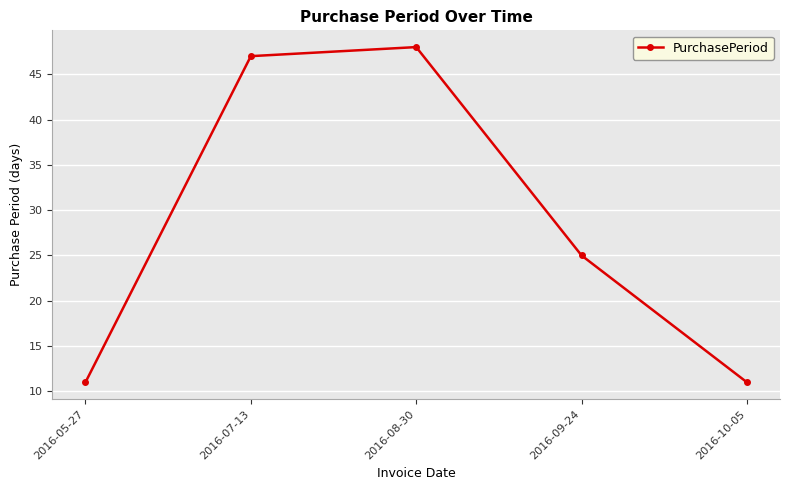

Where is the first local maximum?

2016-08-30